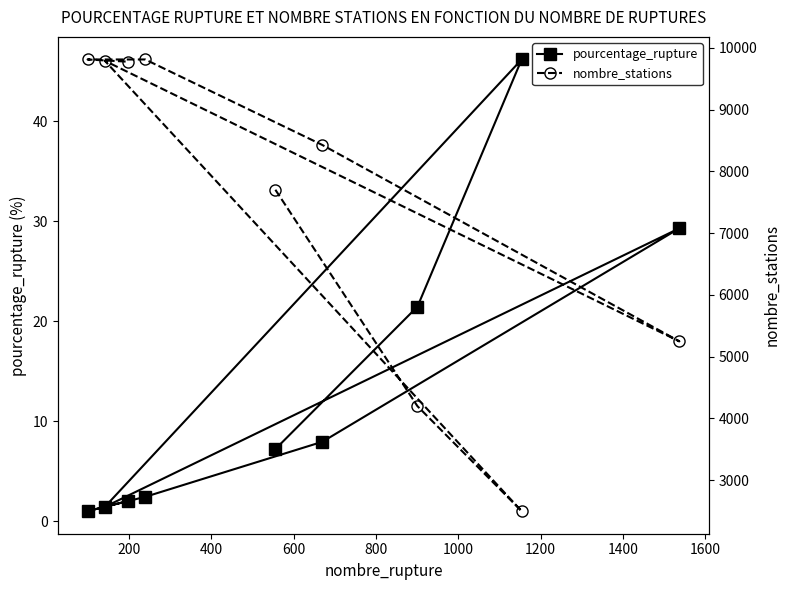

What is the value of the pourcentage_rupture point at the 1st from the left?

1.0